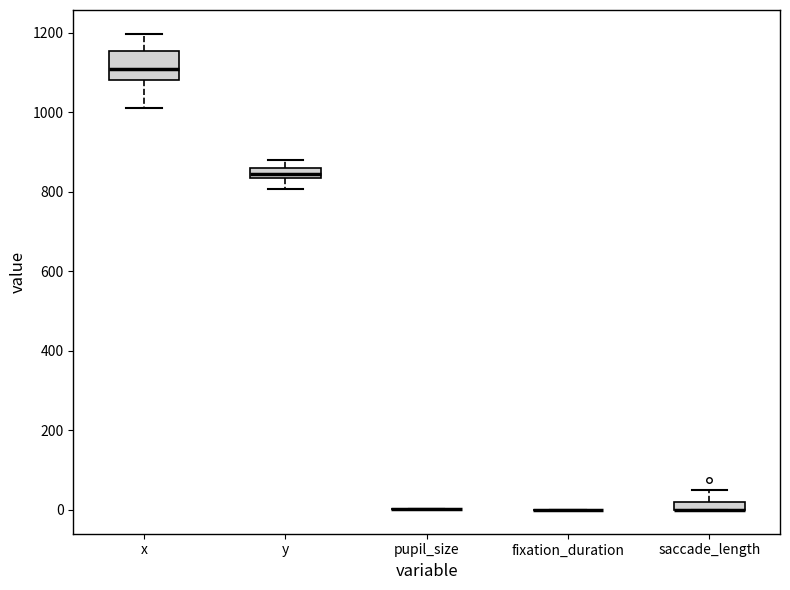

Comparing the boxes themselves (not the whiskers), which one is the tallest?

x